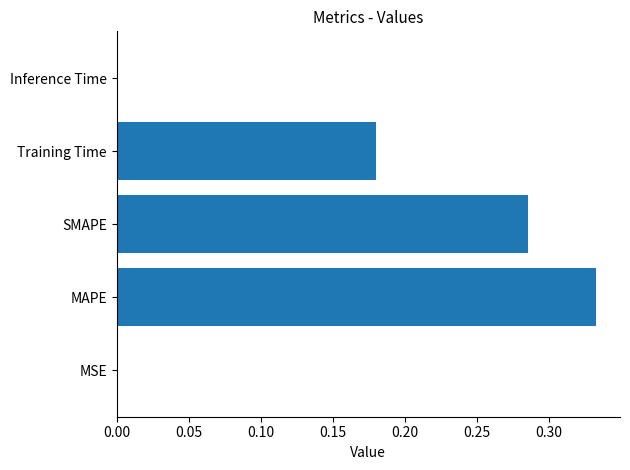

The chart shows a value of 0.2 at MAPE. True or false?

False